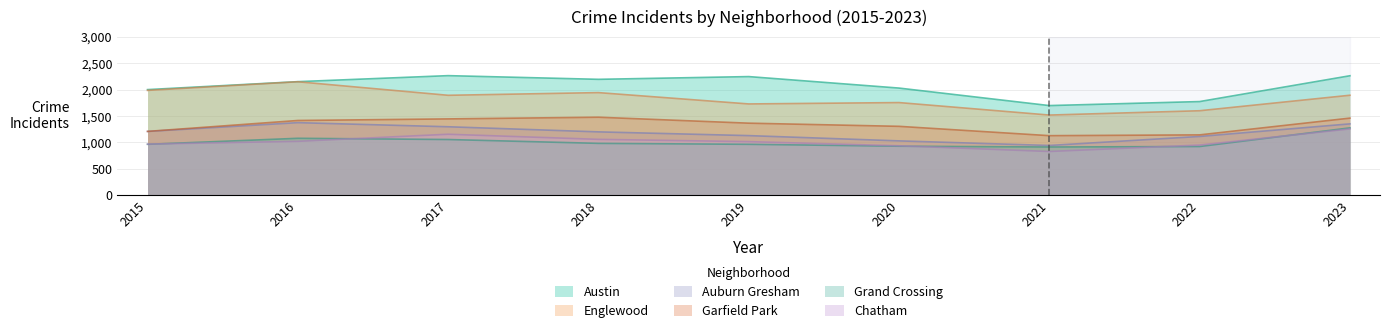

Where is the first local maximum for Chatham?

2017